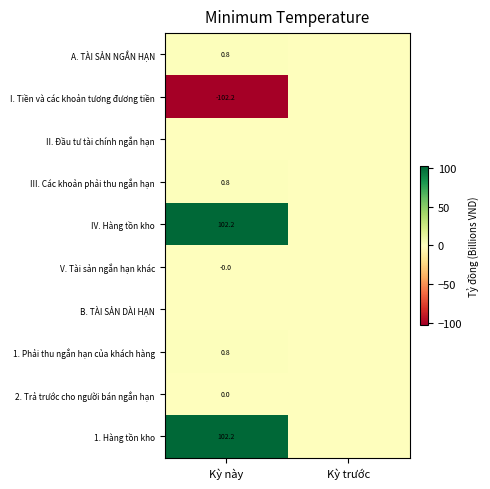

The III. Các khoản phải thu ngắn hạn series shows 0.2 at Kỳ này. True or false?

False